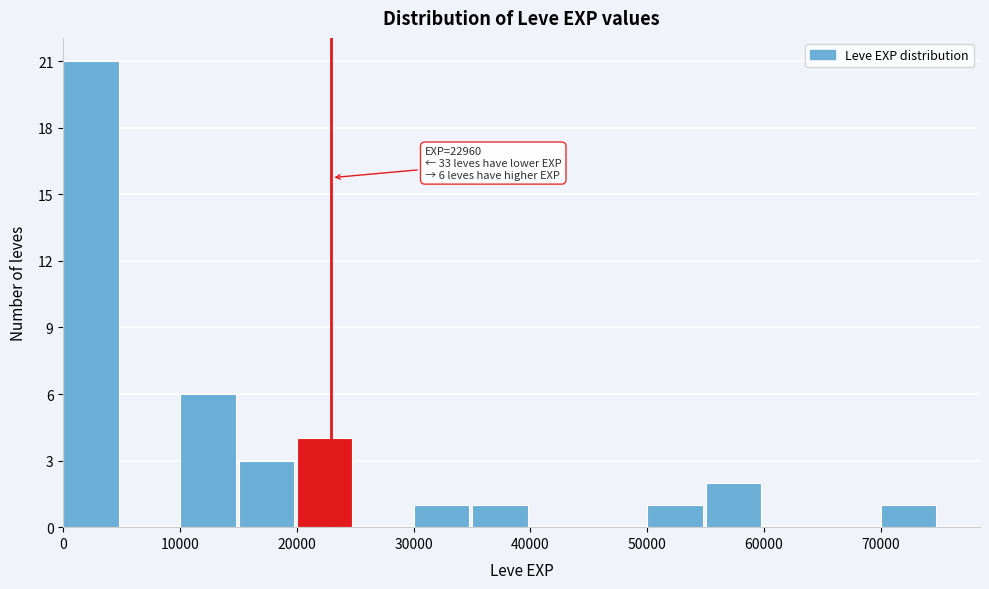

Over which range of the x-axis is the bar tallest?

0 to 5000